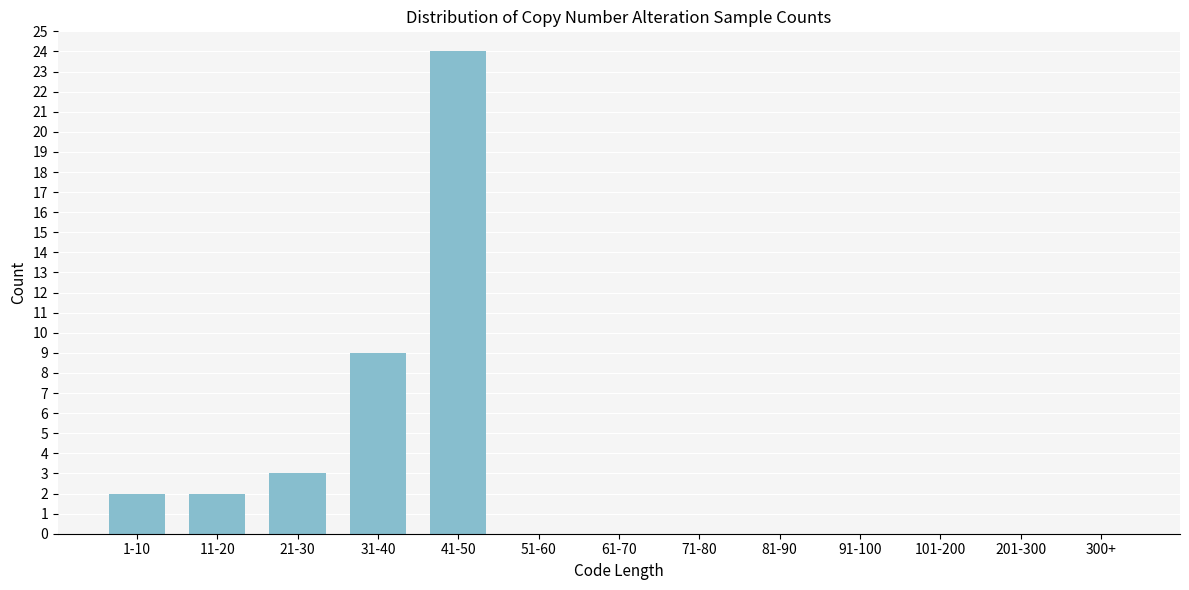

Reading left to right, transcribe all the data shown in this chart.

1-10=2	11-20=2	21-30=3	31-40=9	41-50=24	51-60=0	61-70=0	71-80=0	81-90=0	91-100=0	101-200=0	201-300=0	300+=0